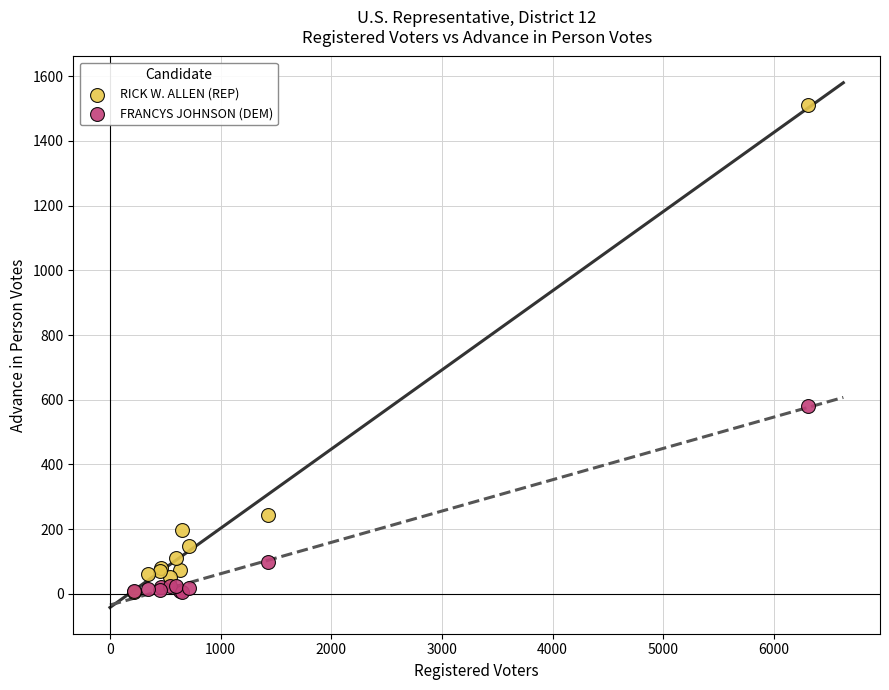

In the RICK W. ALLEN (REP) series, what Y value is closest to 759?

243